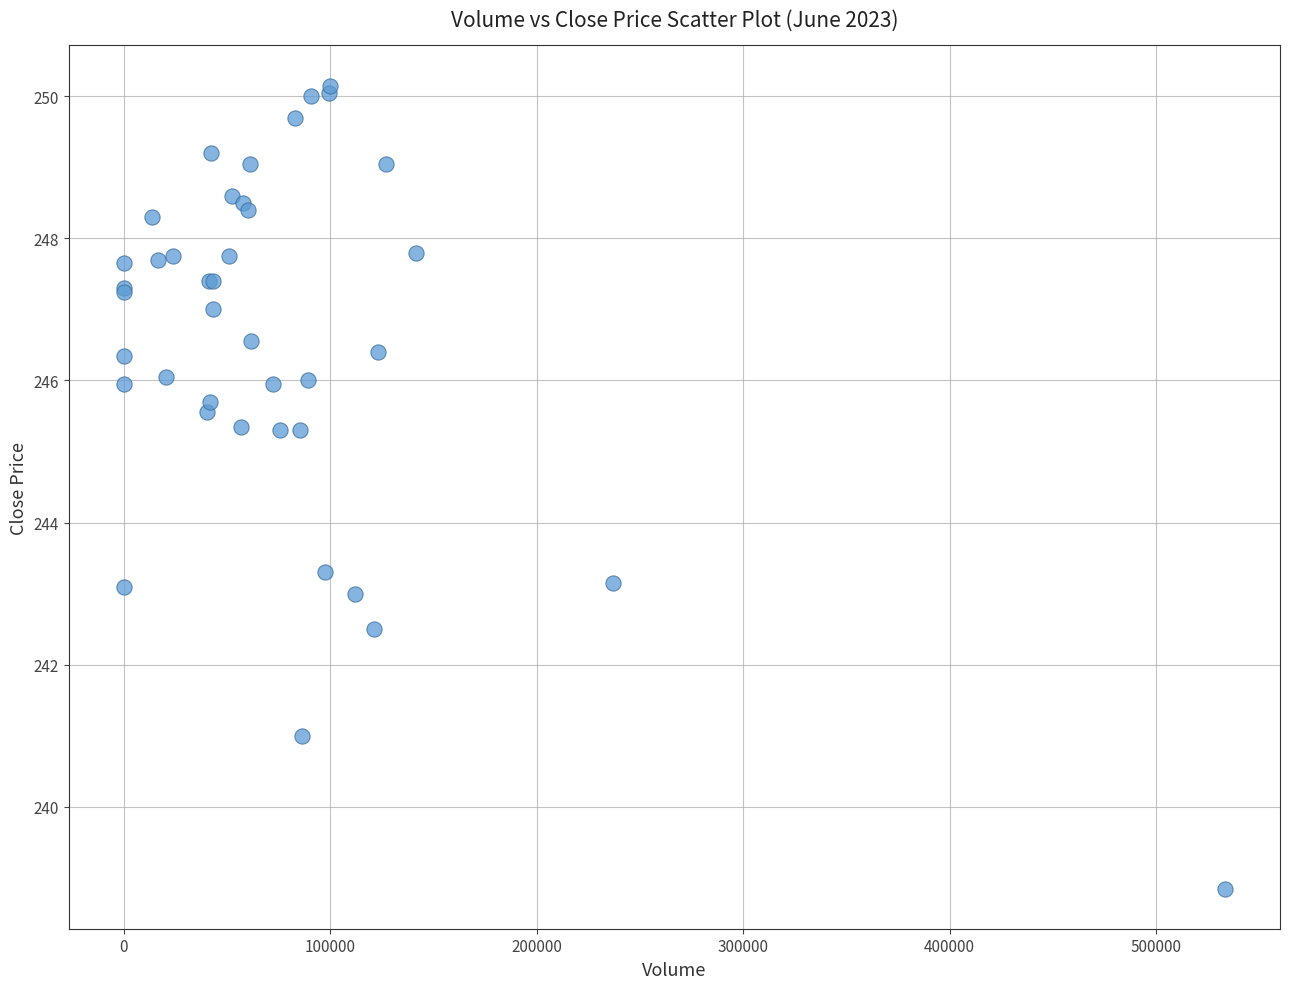

What Y value in the scatter plot is closest to 244?

243.3